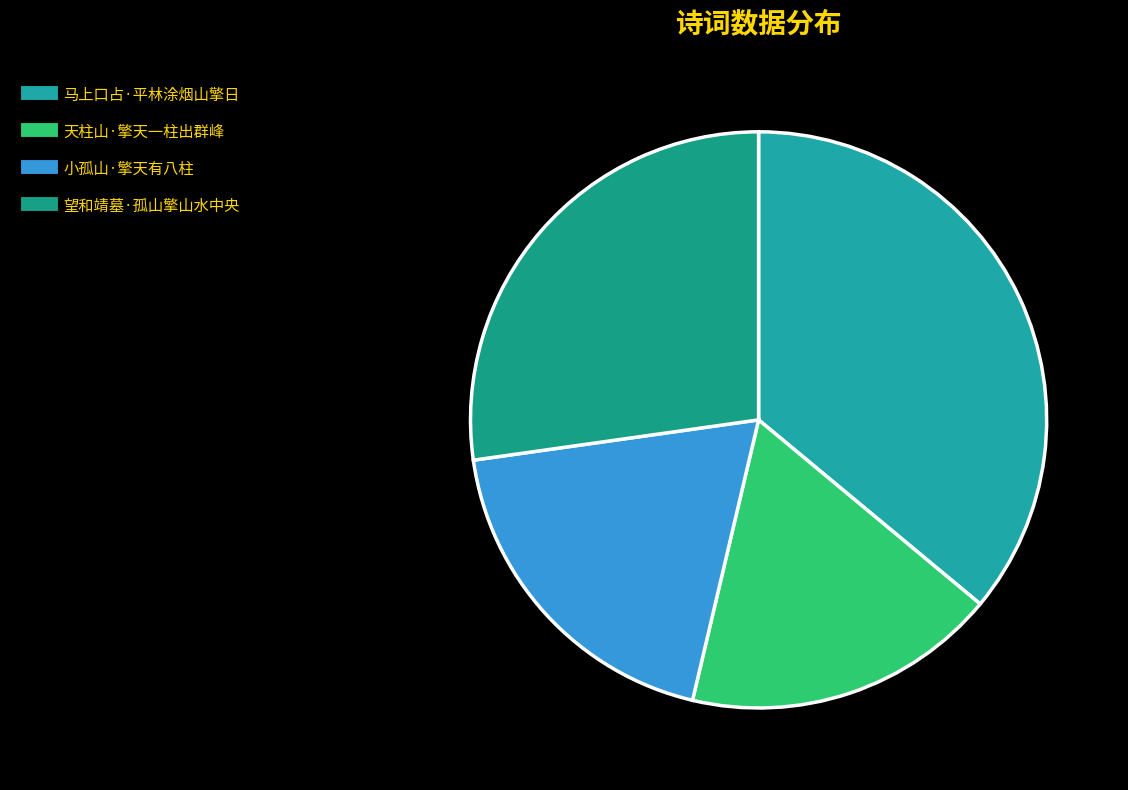

Is there any slice that represents more than half of the pie?

No